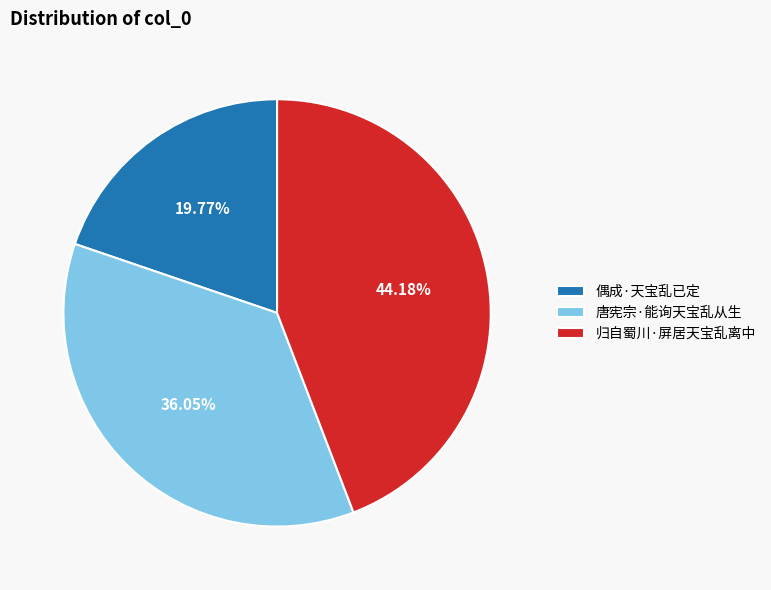

Is it true that 唐宪宗·能询天宝乱从生 is 25% of the pie?

False